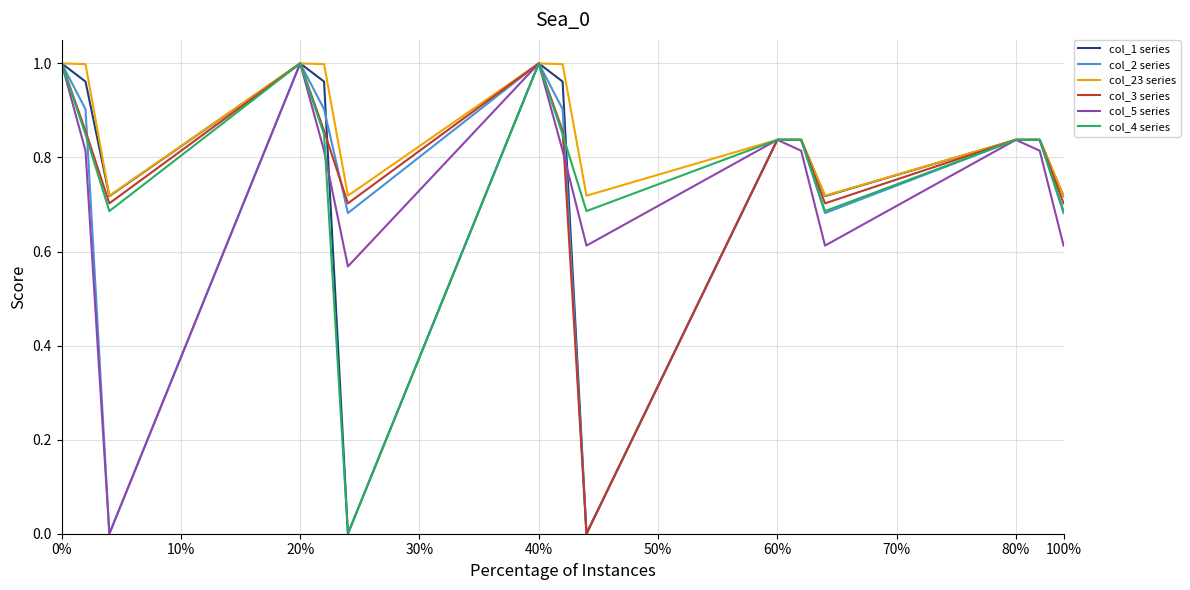

Which series has the largest total across all categories?

col_23 series